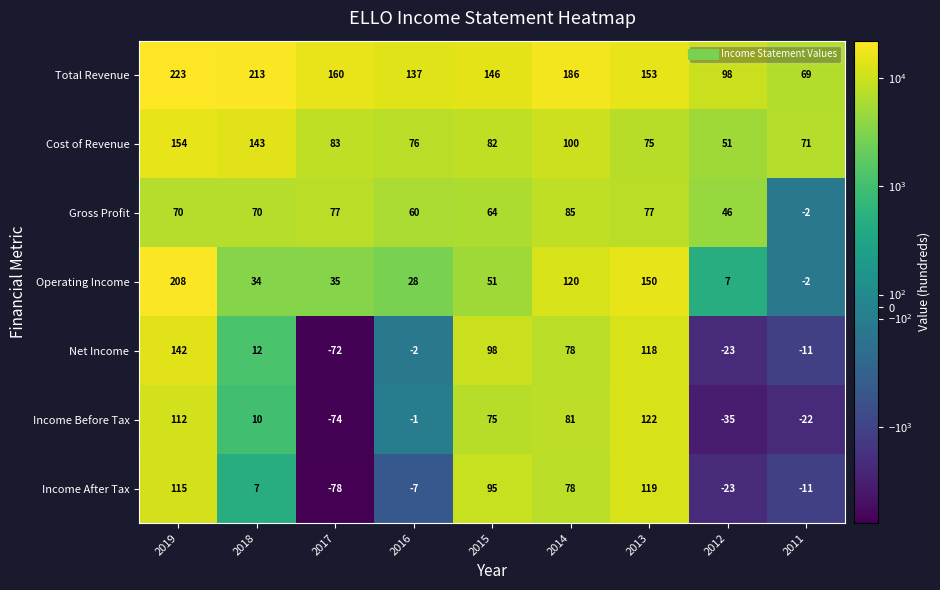

Which series changed the most between 2017 and 2013?

Income After Tax